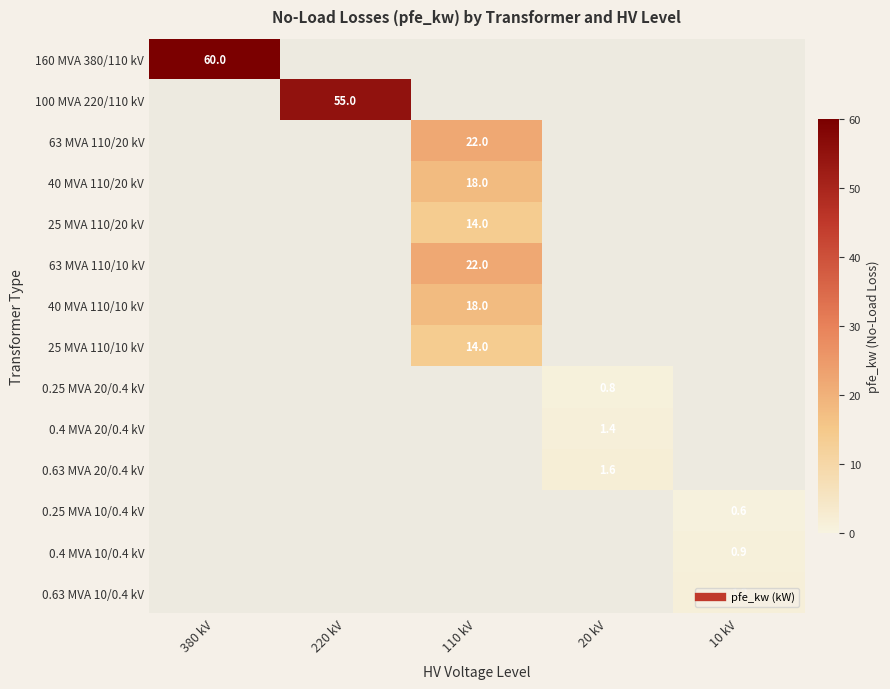

The 0.25 MVA 10/0.4 kV series shows 0.6 at 10 kV. True or false?

True